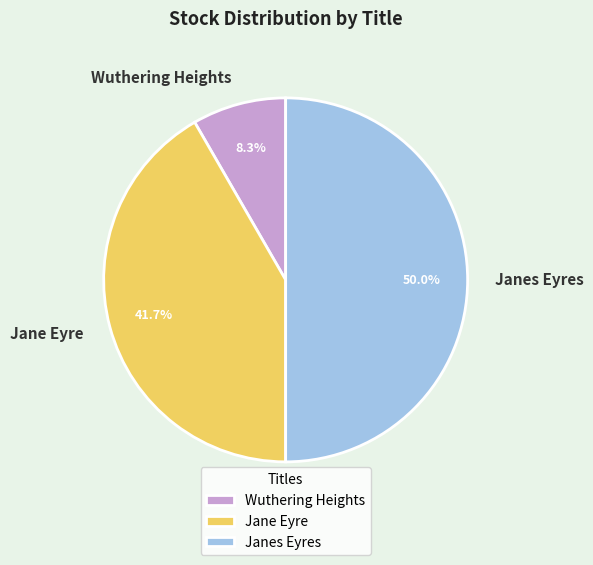

How much of the chart is everything except Jane Eyre?

58.3%